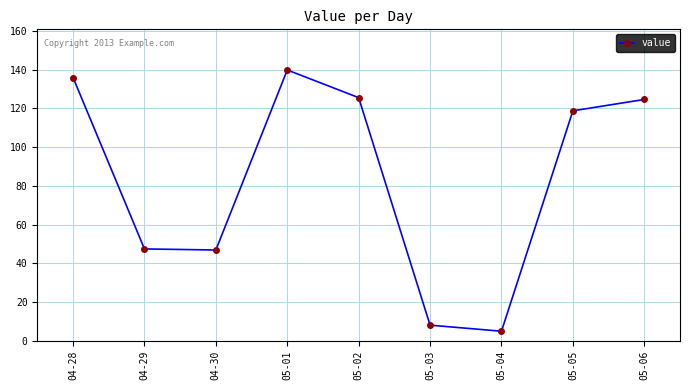

Which label corresponds to the largest value in the chart?

05-01